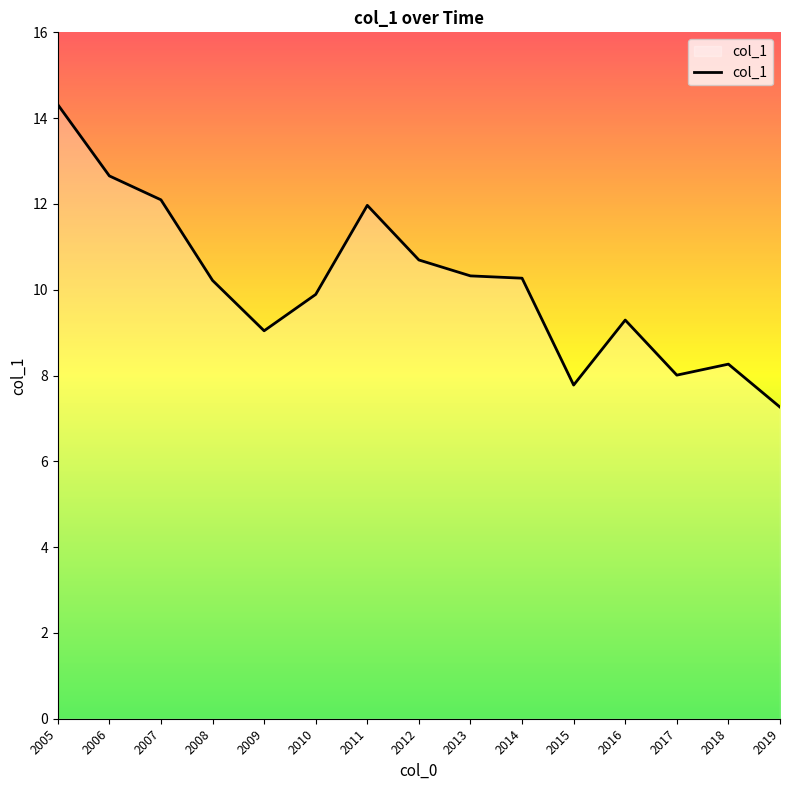

At which category does the chart reach its minimum across all series?

2019